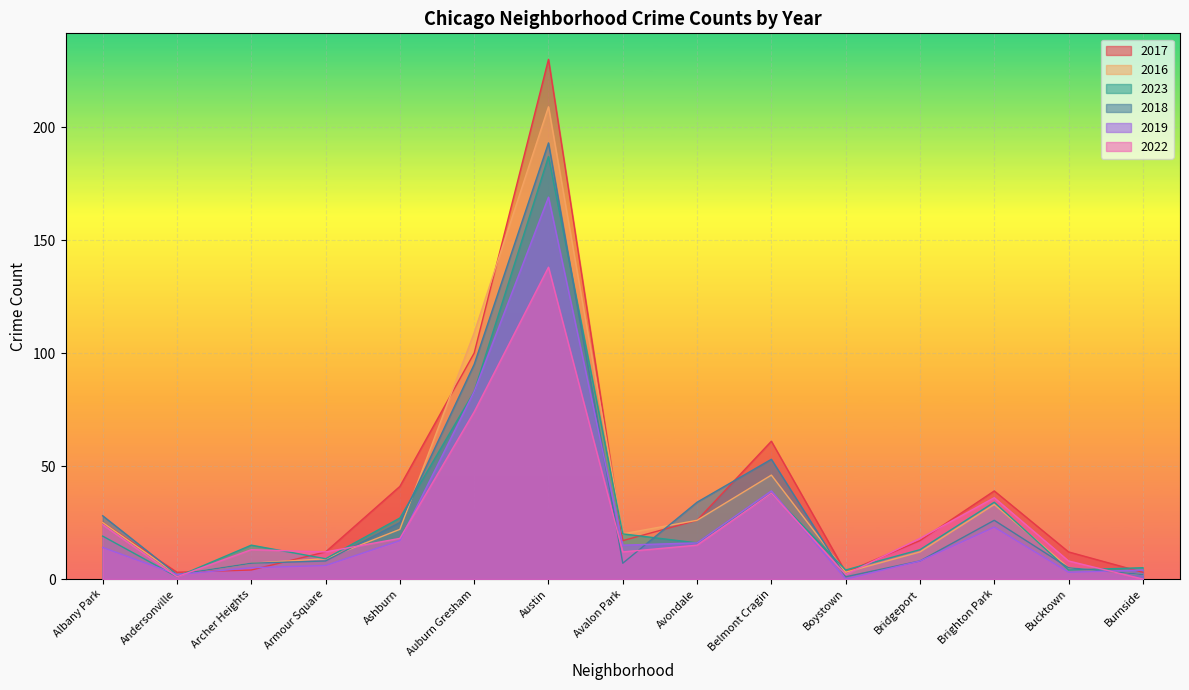

The 2017 series shows 17 at Bucktown. True or false?

False